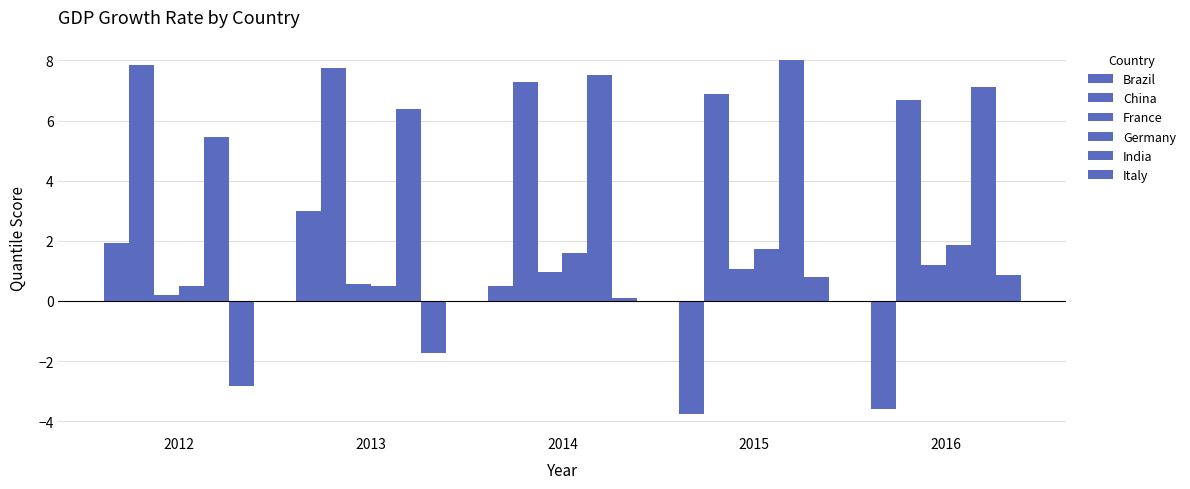

How many values in the Brazil series are below 0?

2